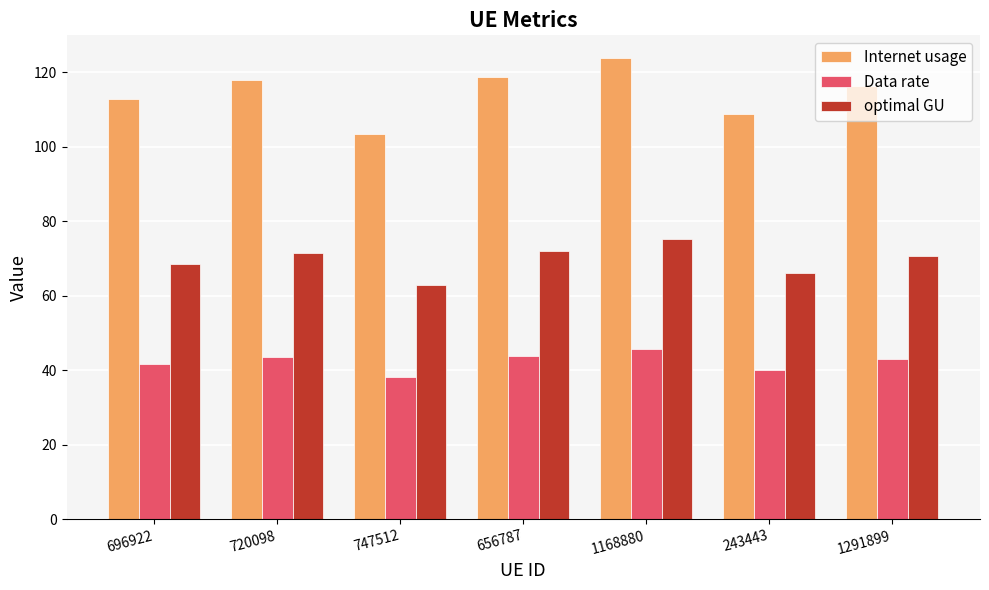

Rank the series at 696922 from lowest to highest value.

Data rate, optimal GU, Internet usage